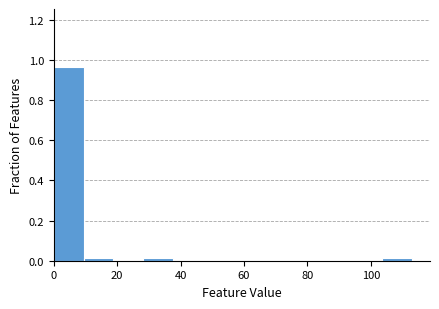

How tall is the bar that spans 0 to 10 on the x-axis? Neither the bar edges nor the heights are printed on the chart, so give them approximately, as read against the axes.

0.96